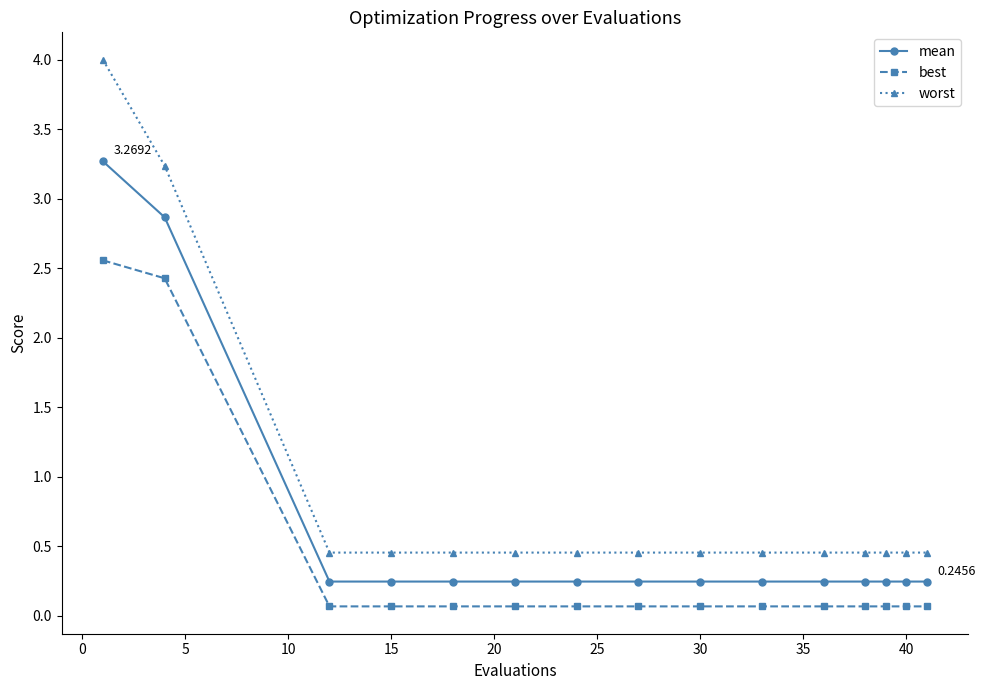

Does the chart display data point markers on the line(s)?

Yes